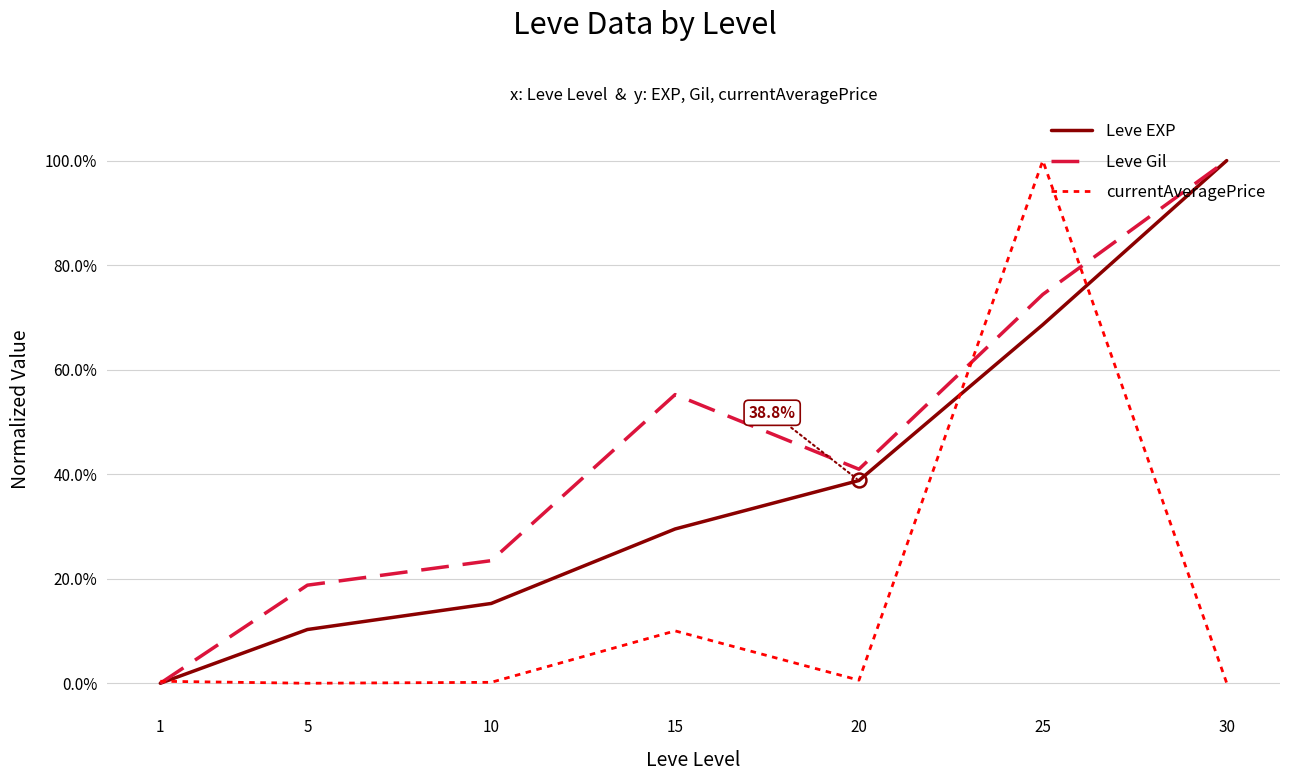

At which label does Leve EXP first exceed 29?

15